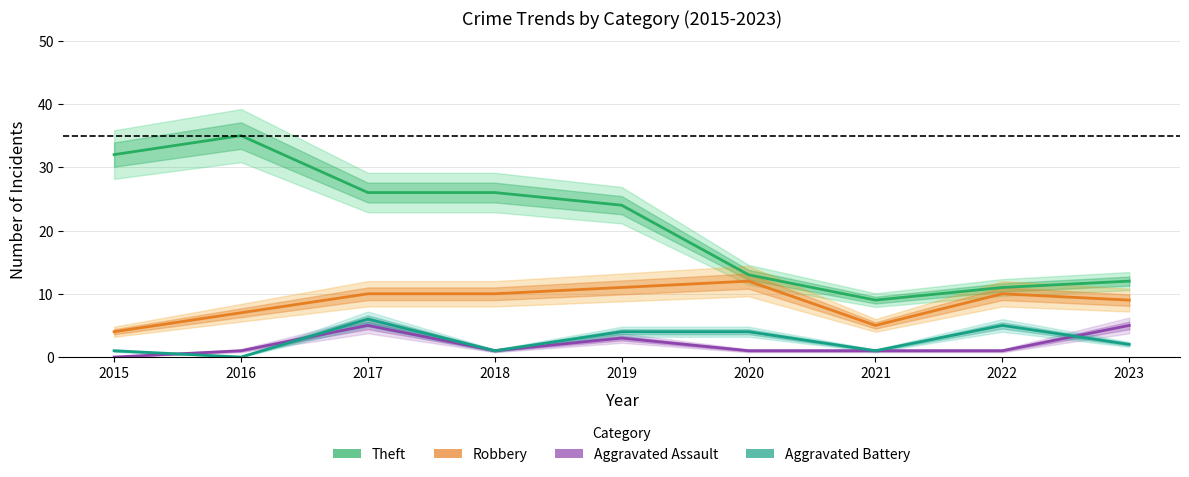

Is it true that Robbery equals 17 at 2020?

False